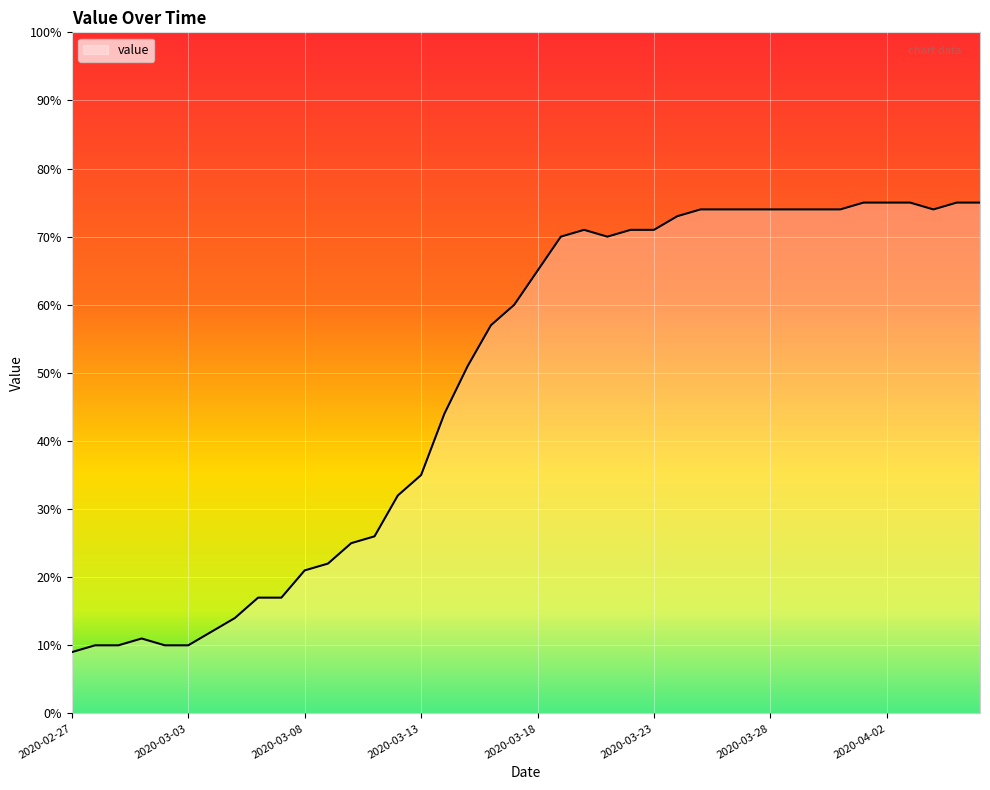

What is the difference between the maximum and minimum values?

66